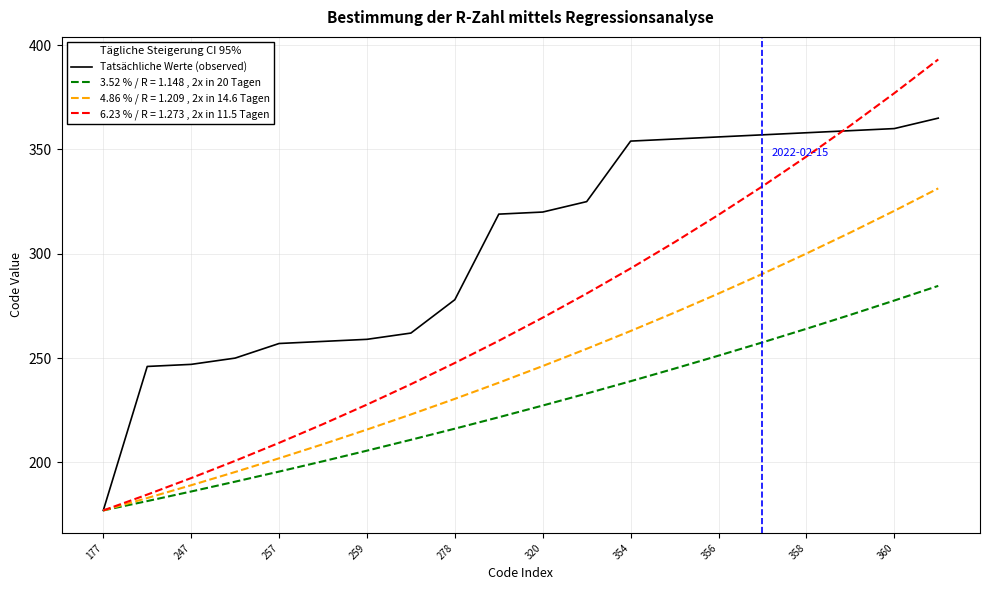

Rank the series by their maximum value, from lowest to highest.

3.52 % / R = 1.148 , 2x in 20 Tagen, 4.86 % / R = 1.209 , 2x in 14.6 Tagen, Tatsächliche Werte (observed), 6.23 % / R = 1.273 , 2x in 11.5 Tagen